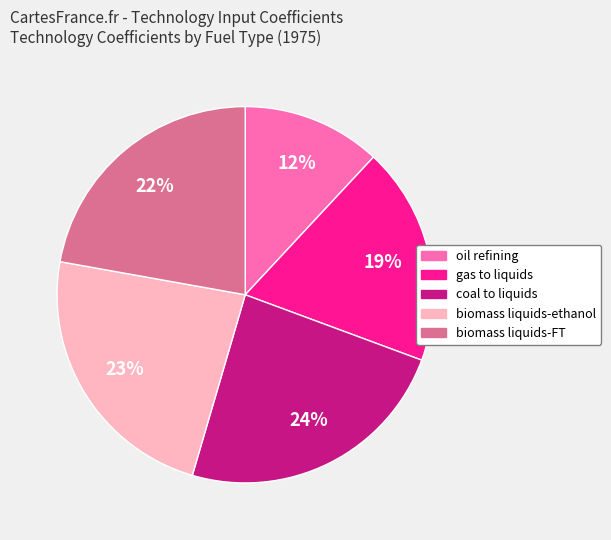

To the nearest percent, what is the combined percentage of biomass liquids-ethanol and oil refining?

35%